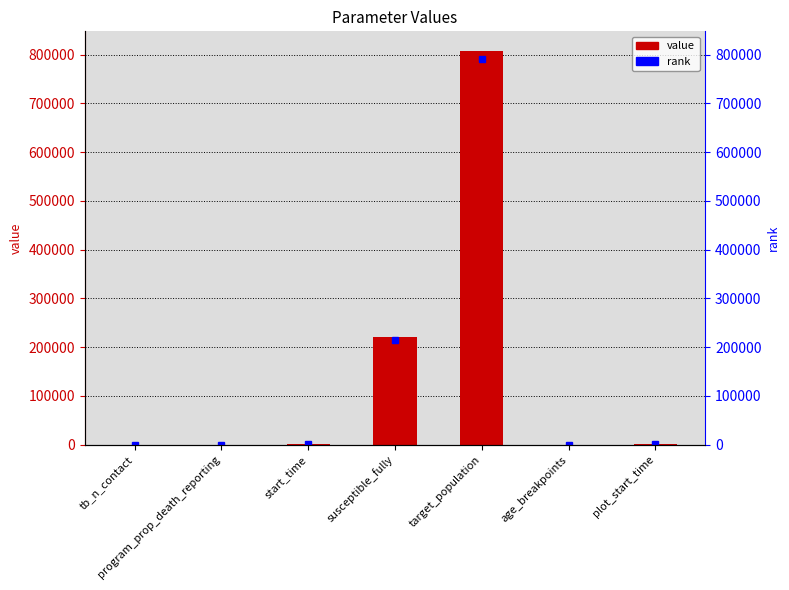

What is the sum of all values?

1031566.0